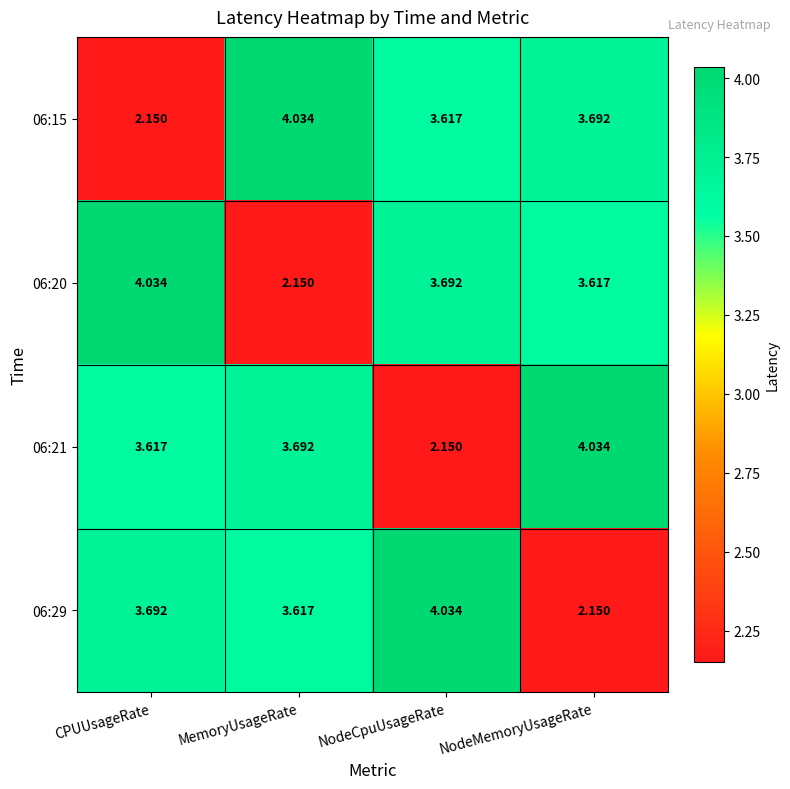

At which label does 06:21 first exceed 3?

CPUUsageRate